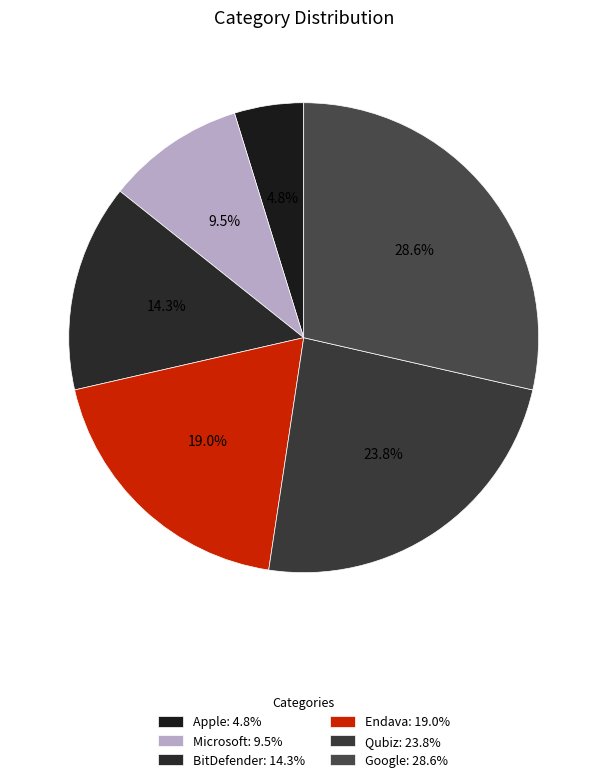

To the nearest percent, what portion does Apple represent?

5%